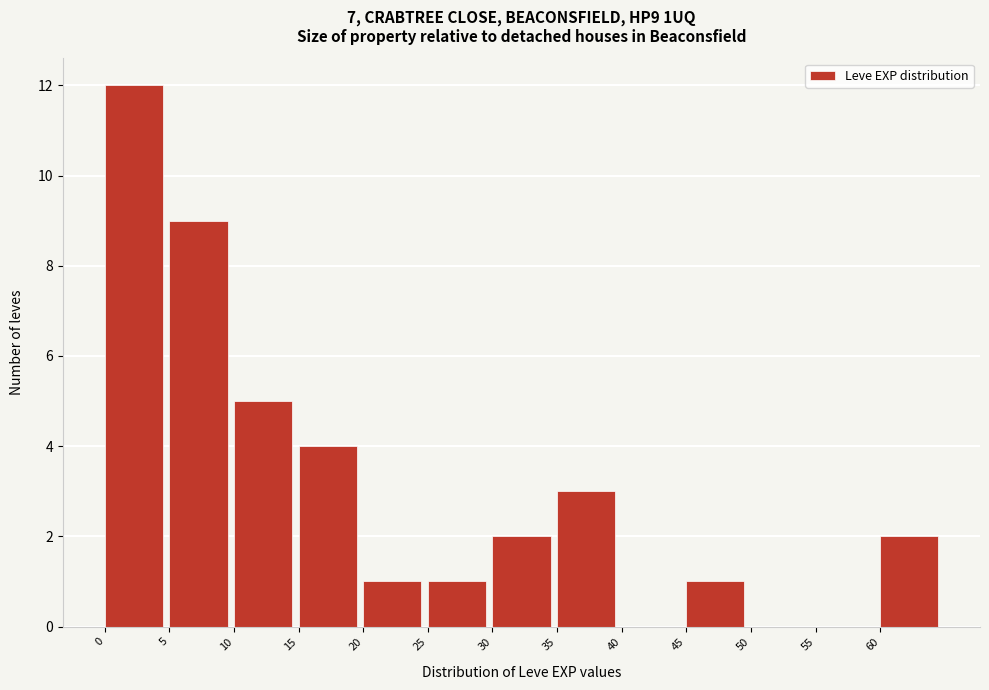

Reading left to right, list every bar in this chart as the range it spans on the x-axis followed by its height. The values are not printed on the chart, so give them approximately, as read against the axis.

0 to 5: 12
5 to 10: 9
10 to 15: 5
15 to 20: 4
20 to 25: 1
25 to 30: 1
30 to 35: 2
35 to 40: 3
40 to 45: 0
45 to 50: 1
50 to 55: 0
55 to 60: 0
60 to 65: 2